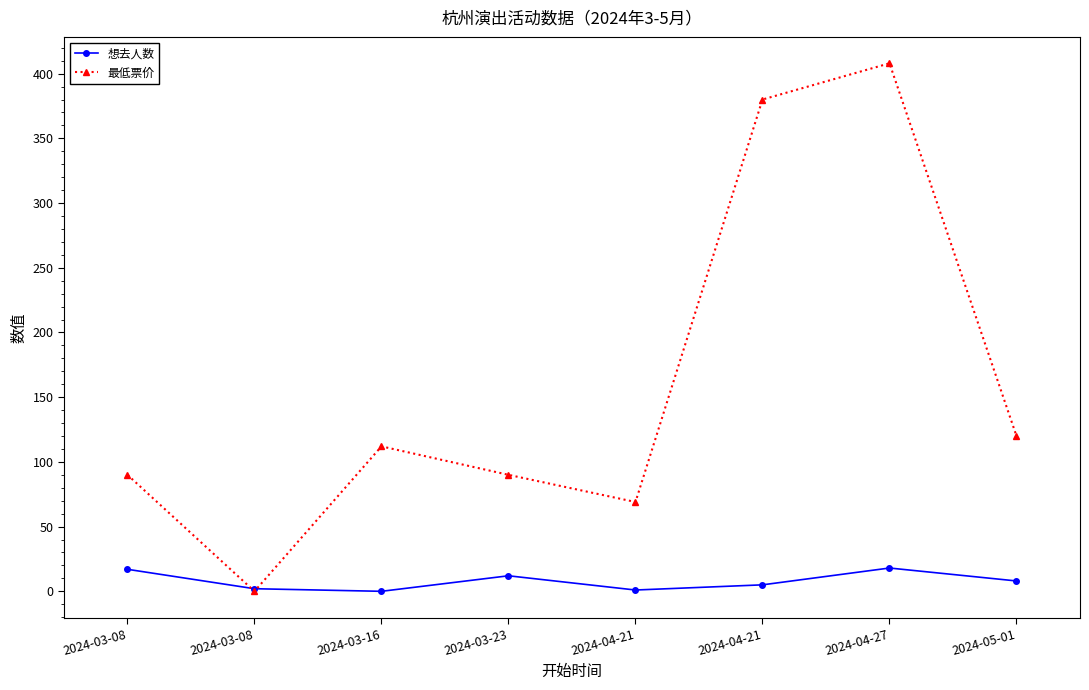

Which series changed the most between 2024-03-08 and 2024-03-16?

最低票价